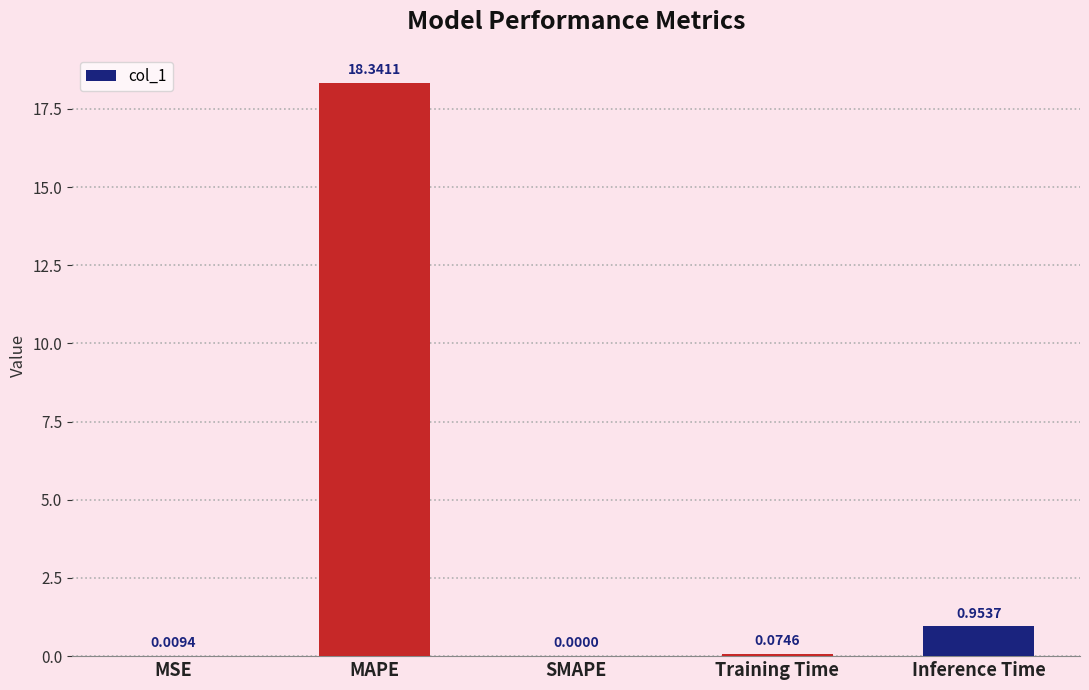

What is the sum of all values?

19.4